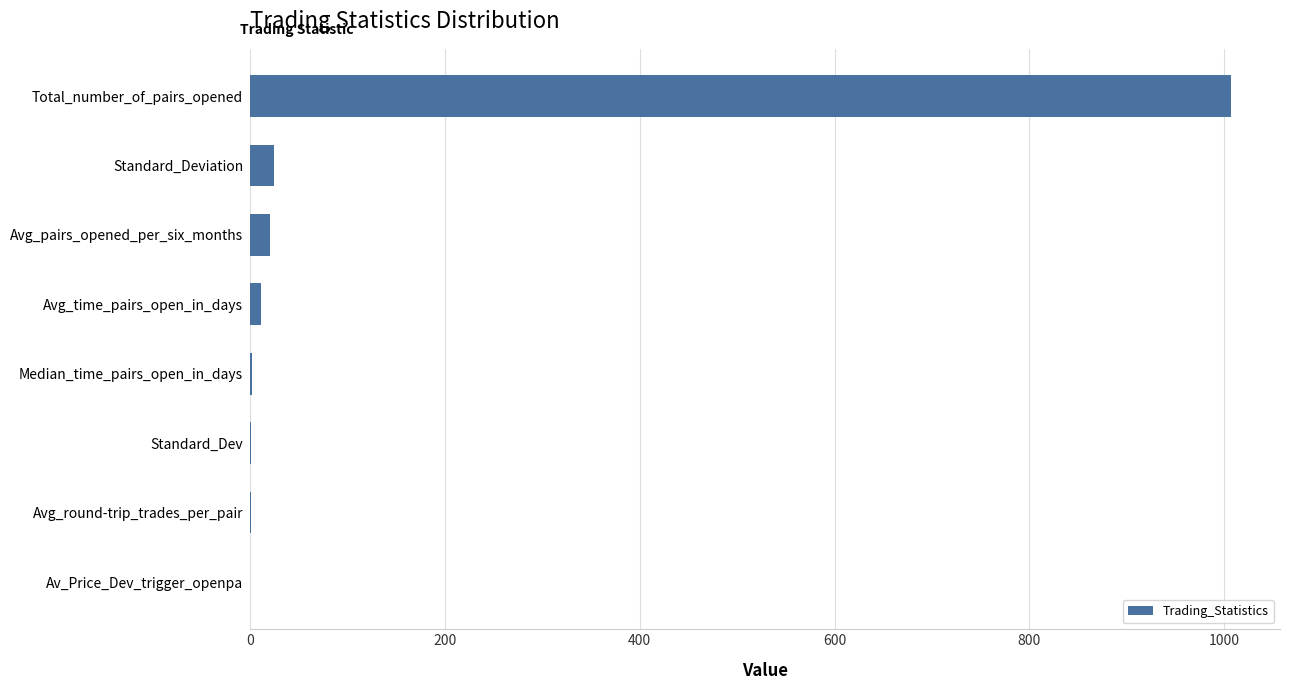

Between Standard_Dev and Total_number_of_pairs_opened, which is larger?

Total_number_of_pairs_opened